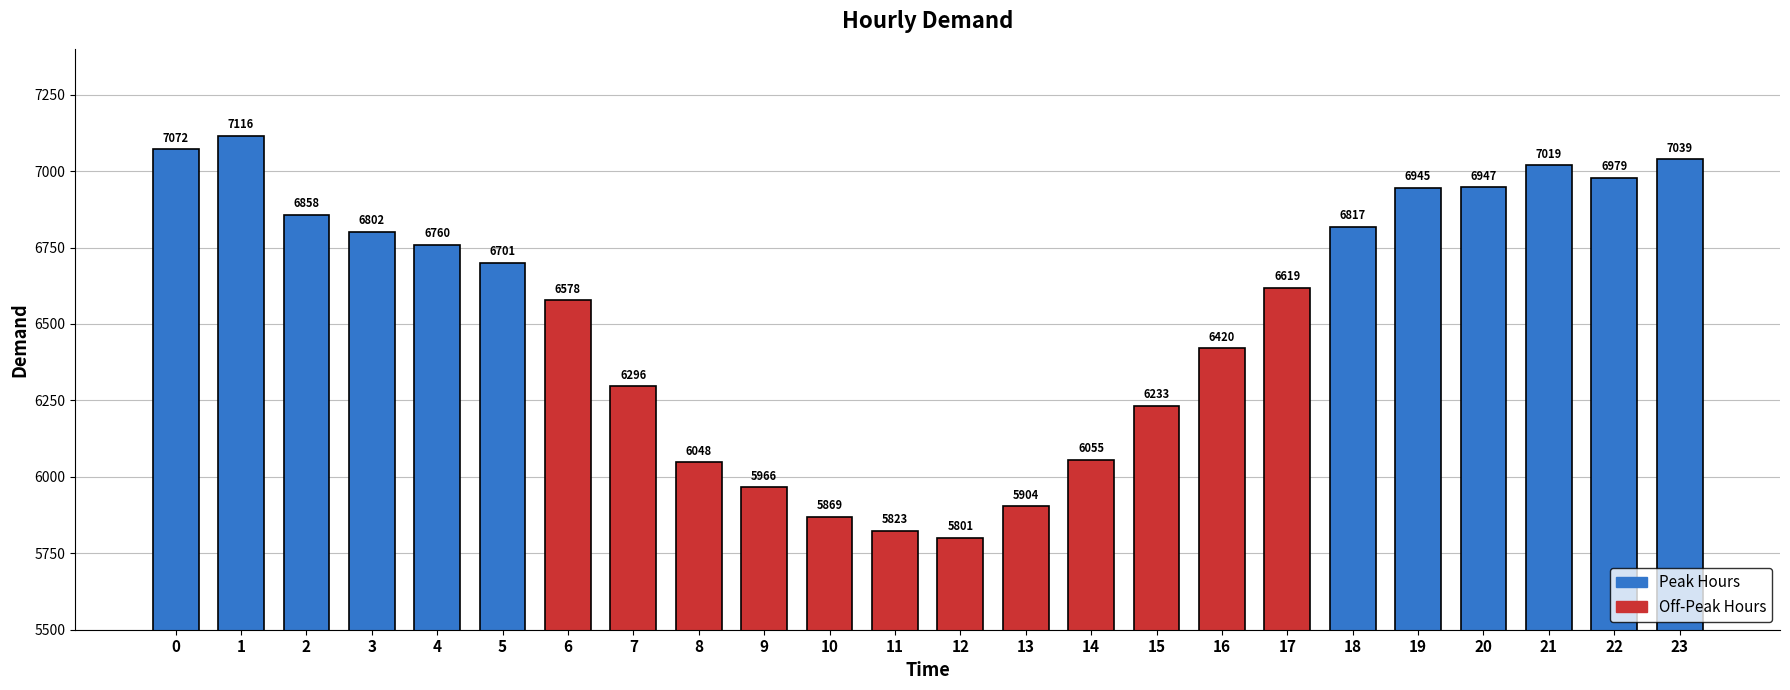

How many values are below 6701?

12